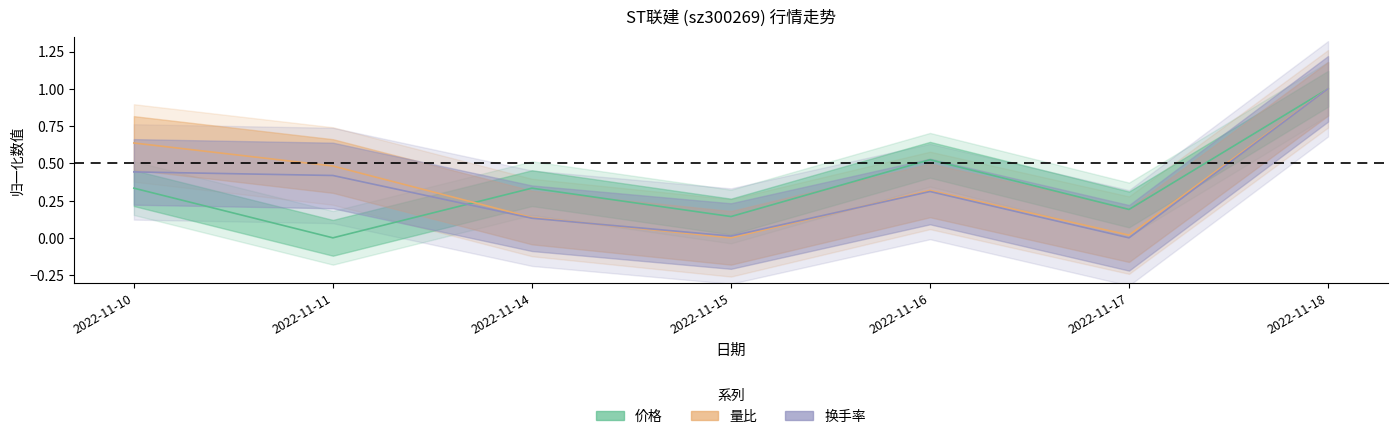

What is the difference between the maximum and second lowest values in the 量比 series?

1.0